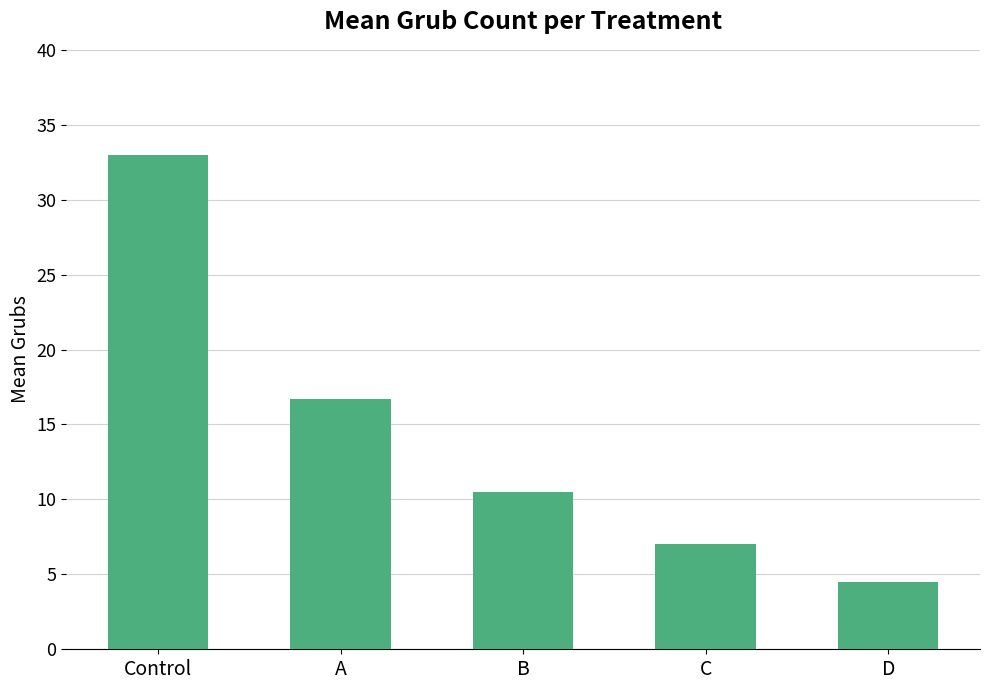

What position from the right is C?

2